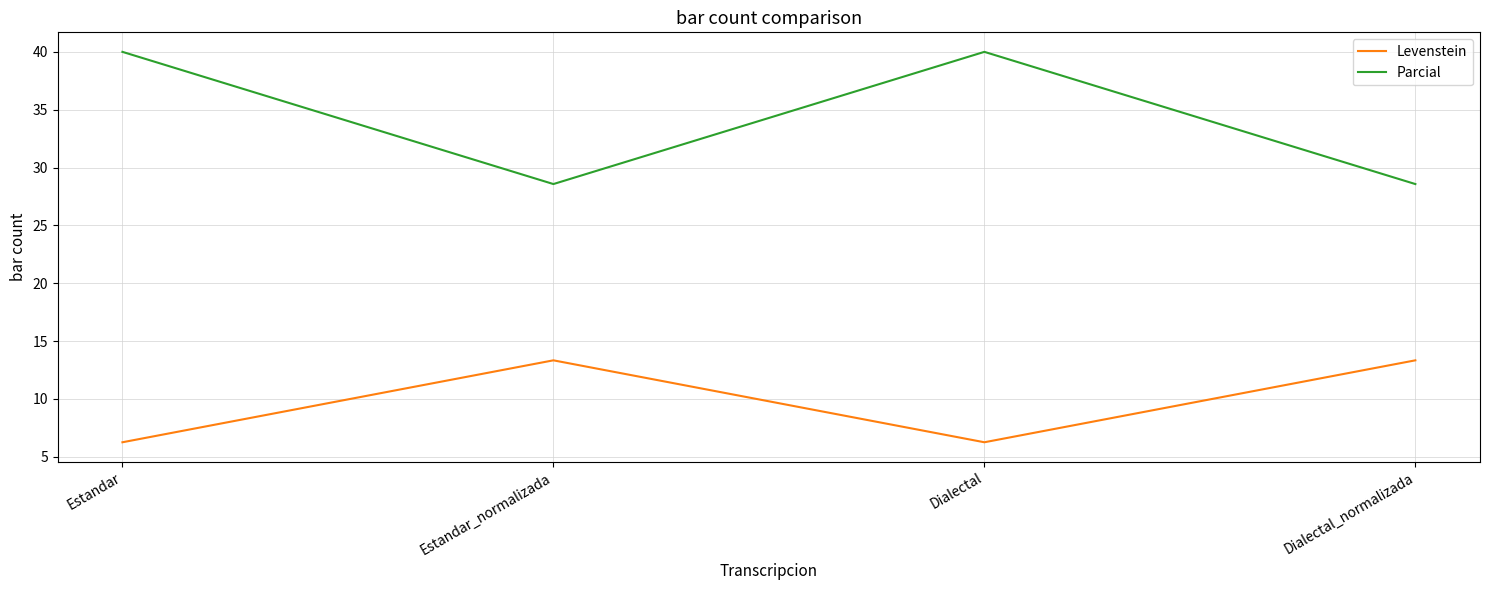

True or false: Parcial and Levenstein intersect in this chart.

False